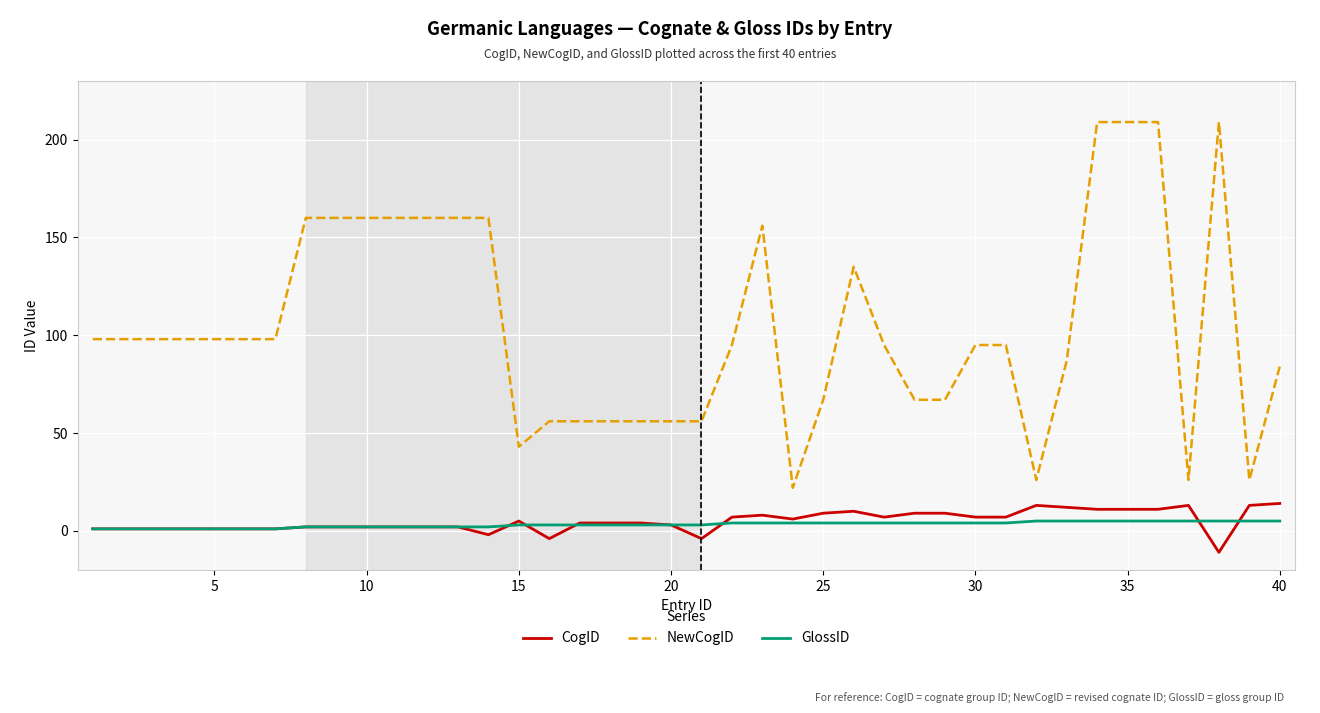

True or false: NewCogID and GlossID cross at least once.

False